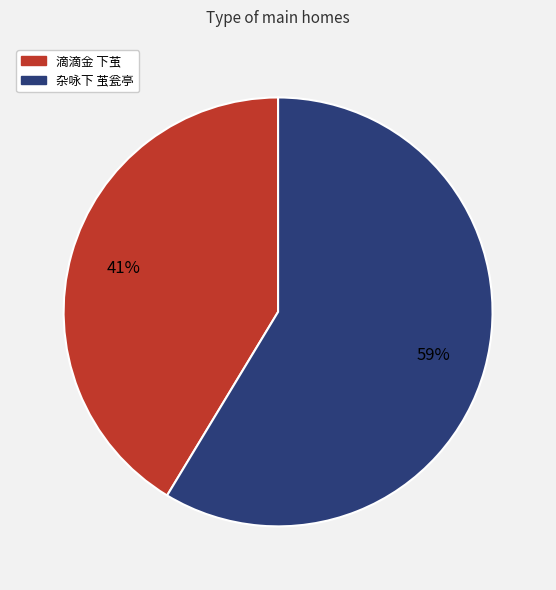

Is it true that 杂咏下 茧瓮亭 is 45% of the pie?

False